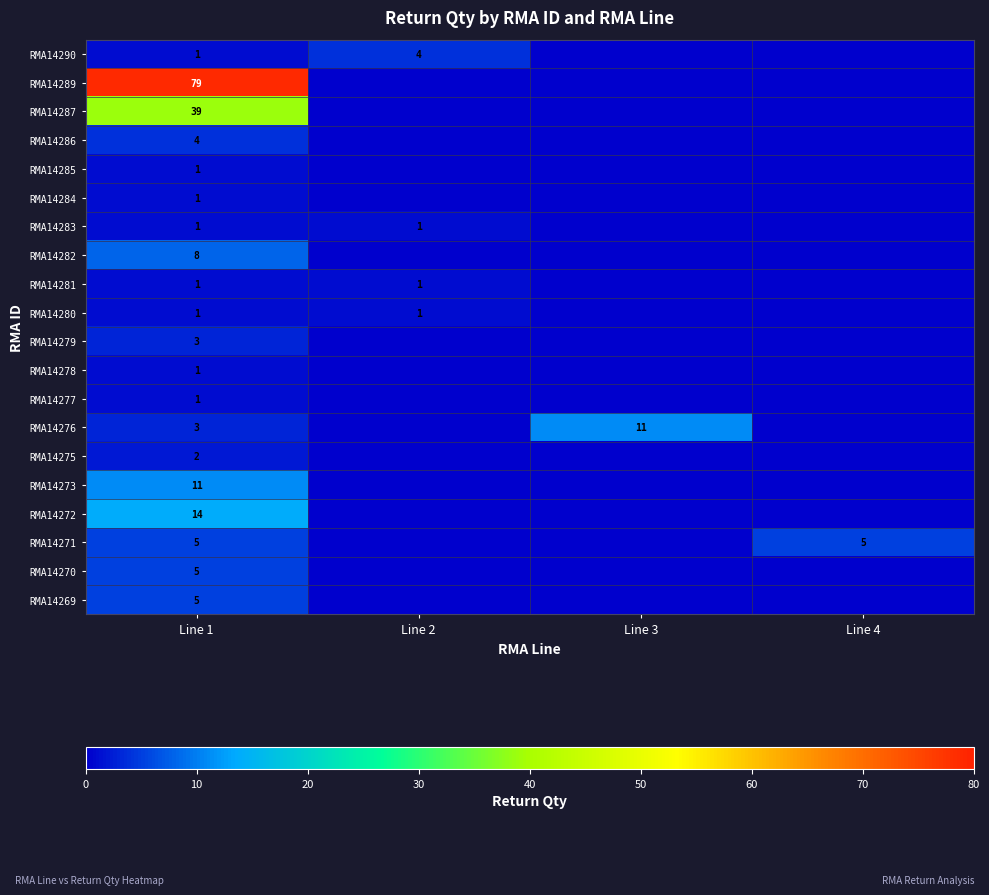

At how many categories does at least one series exceed 60?

1